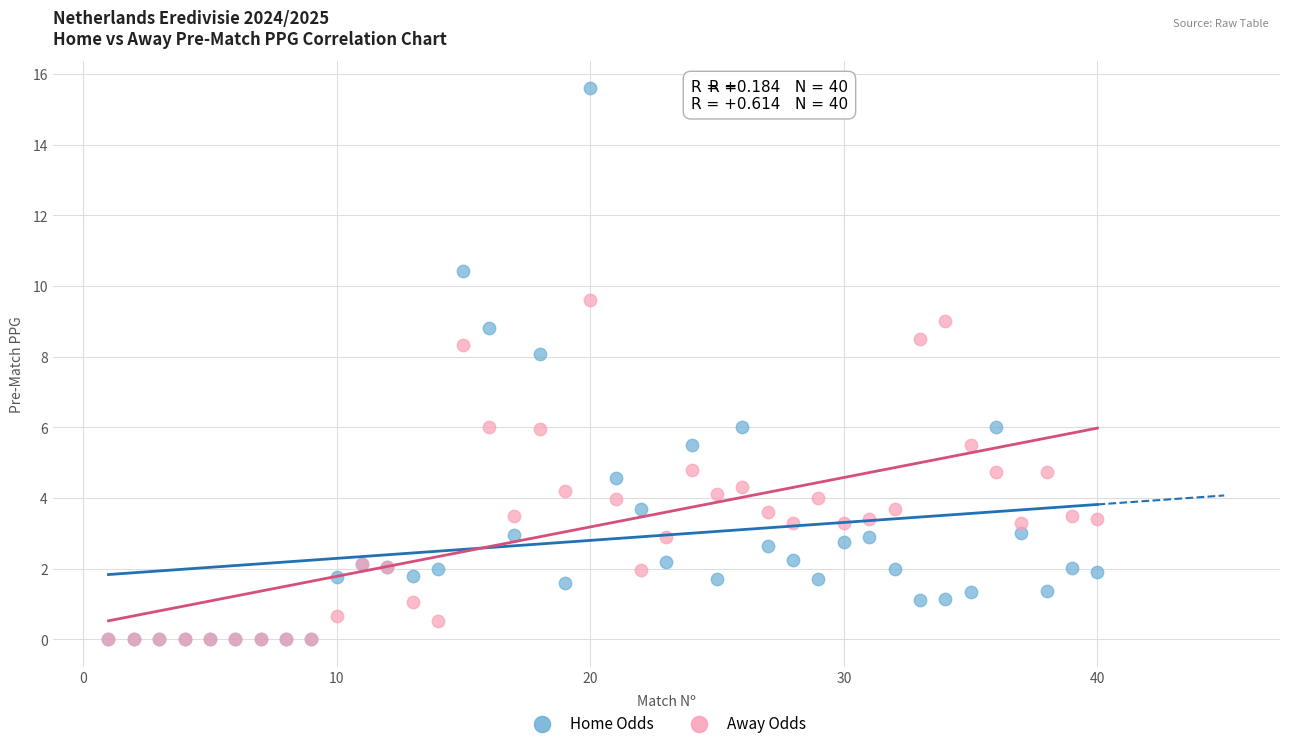

What are all the series names shown in the legend?

Home Odds, Away Odds